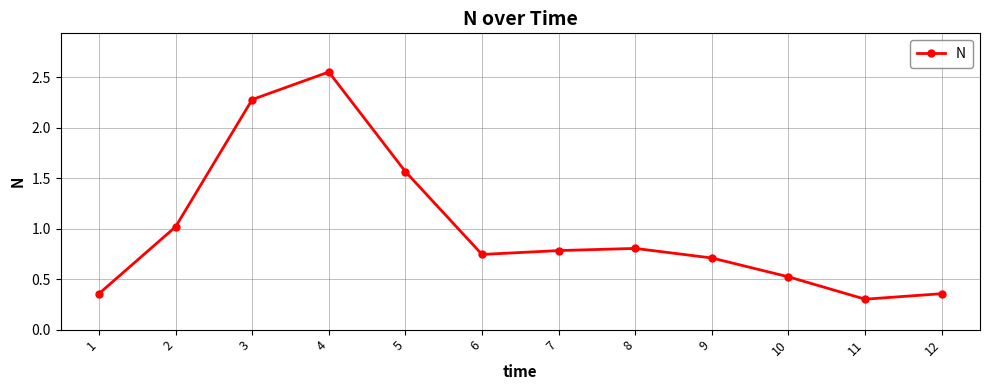

What is the smallest value displayed?

0.3